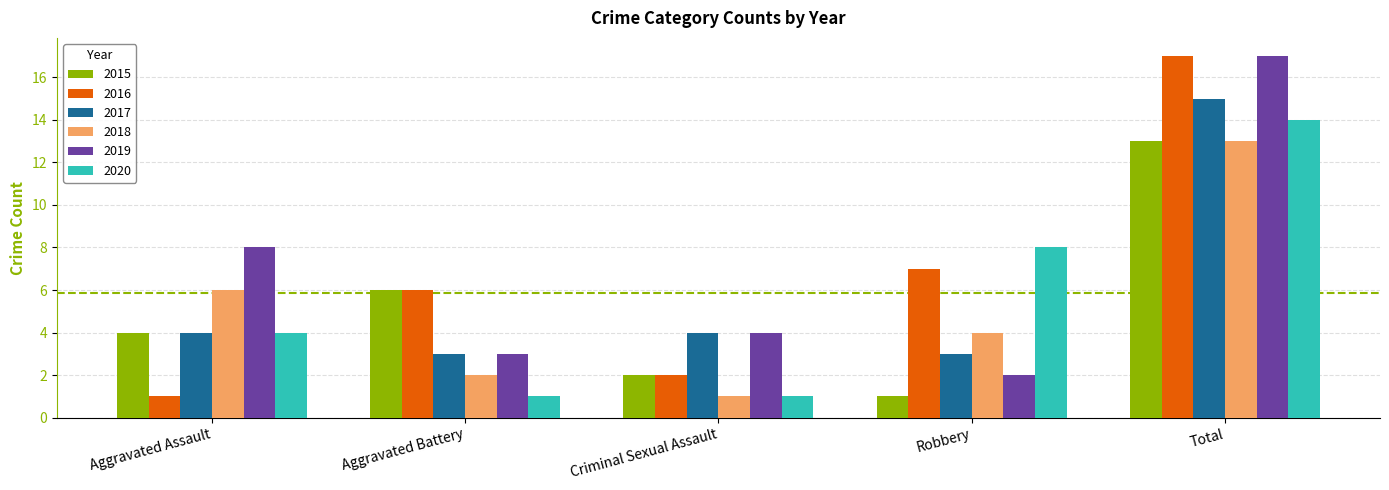

What is the maximum value for 2018?

13